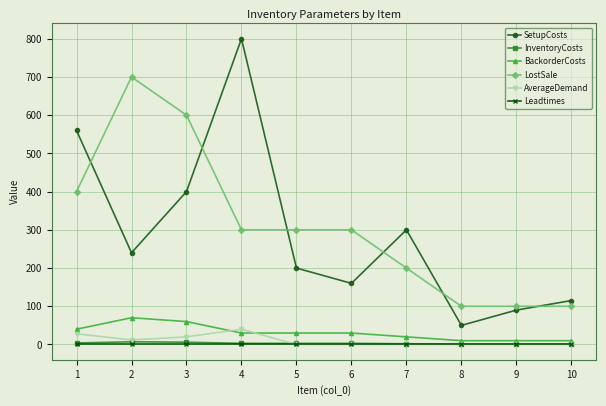

True or false: SetupCosts and Leadtimes cross at least once.

False